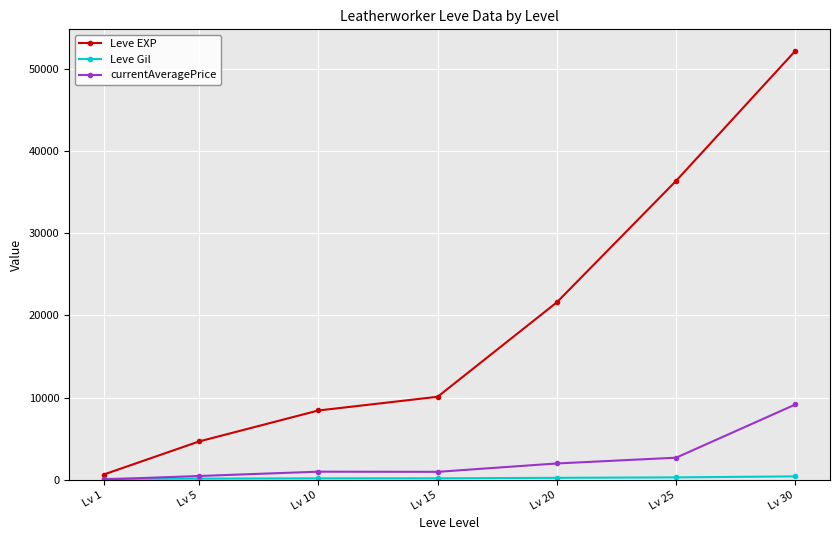

True or false: currentAveragePrice and Leve EXP cross at least once.

False